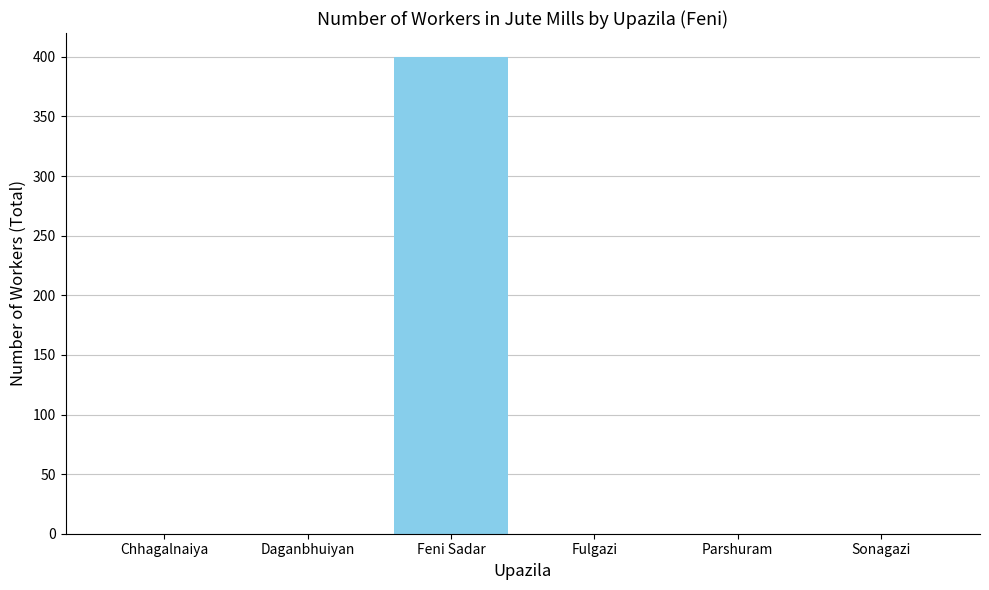

The chart shows a value of 0 at Parshuram. True or false?

True